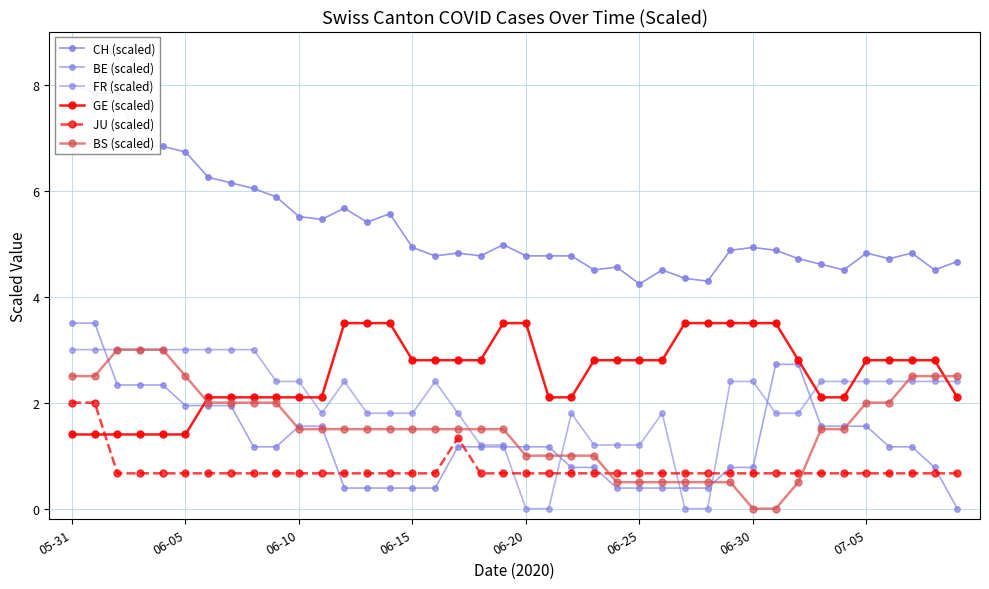

Which has a higher value, 05-31 or 06-30?

05-31